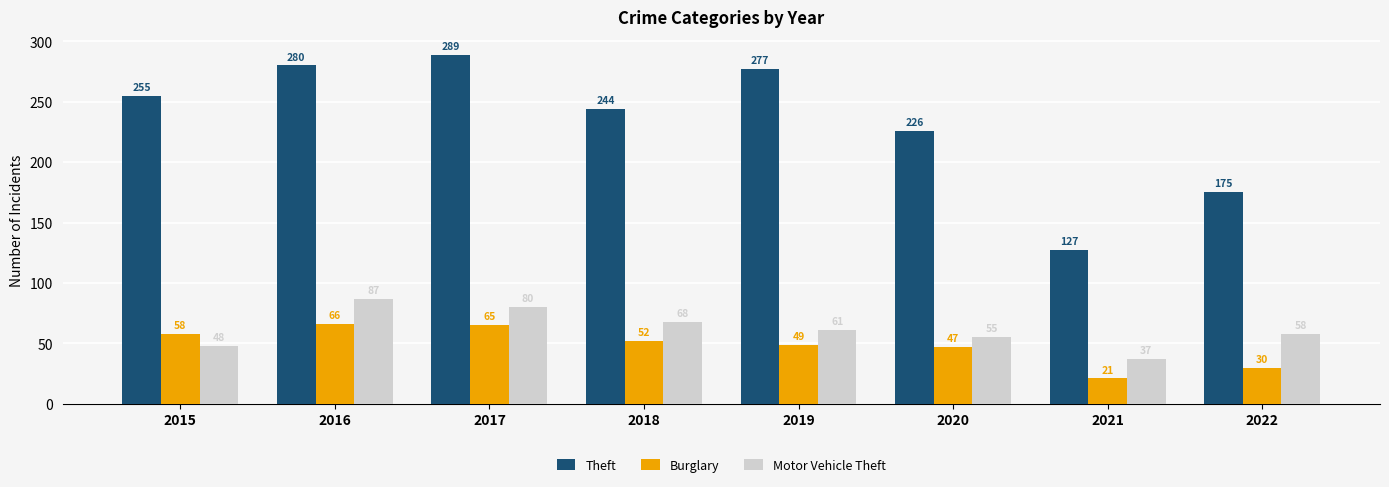

What are all the series names shown in the legend?

Theft, Burglary, Motor Vehicle Theft